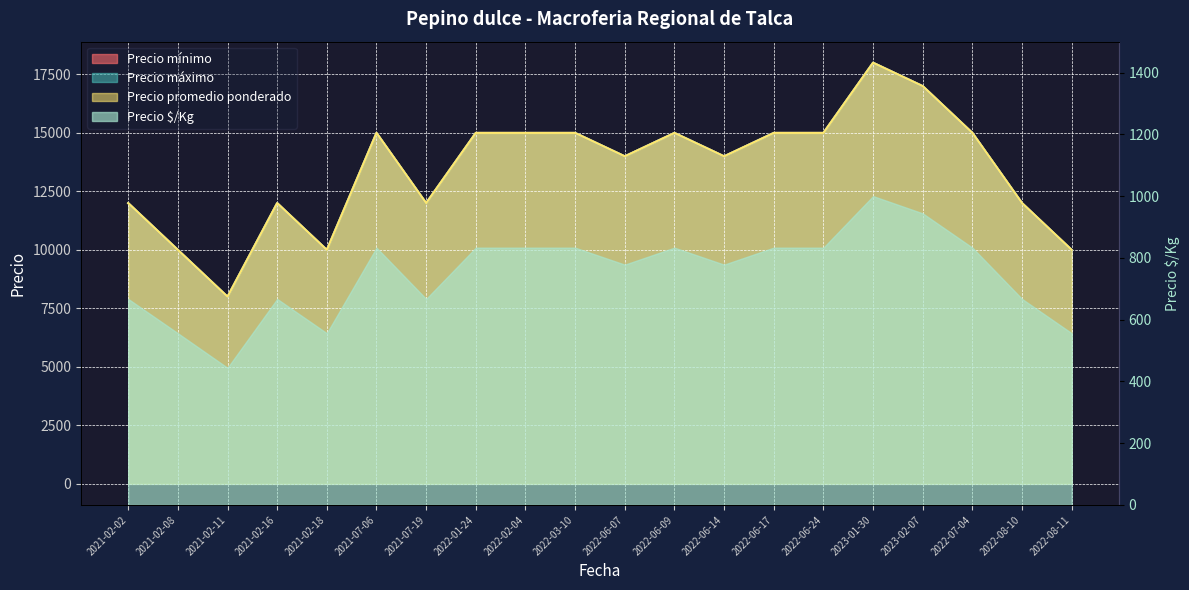

Which series has the largest total across all categories?

Precio mínimo